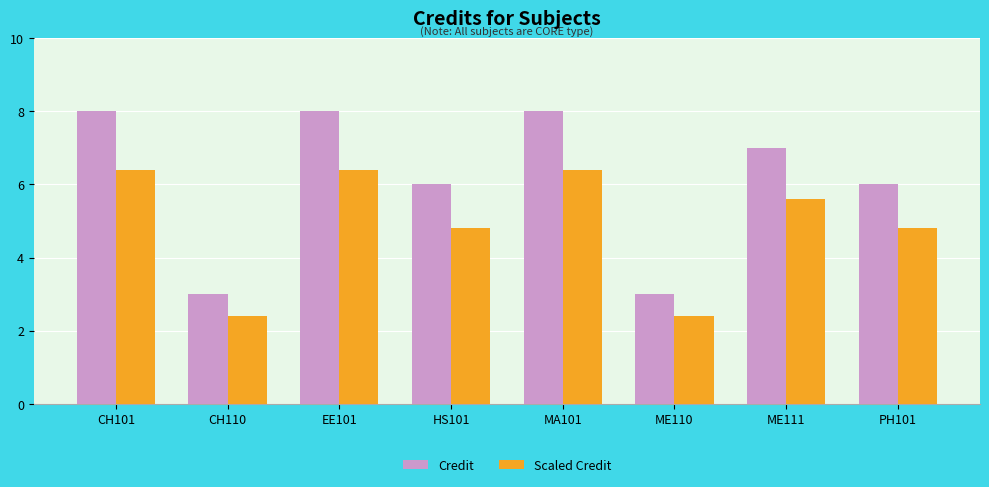

What is the smallest value displayed?

2.4